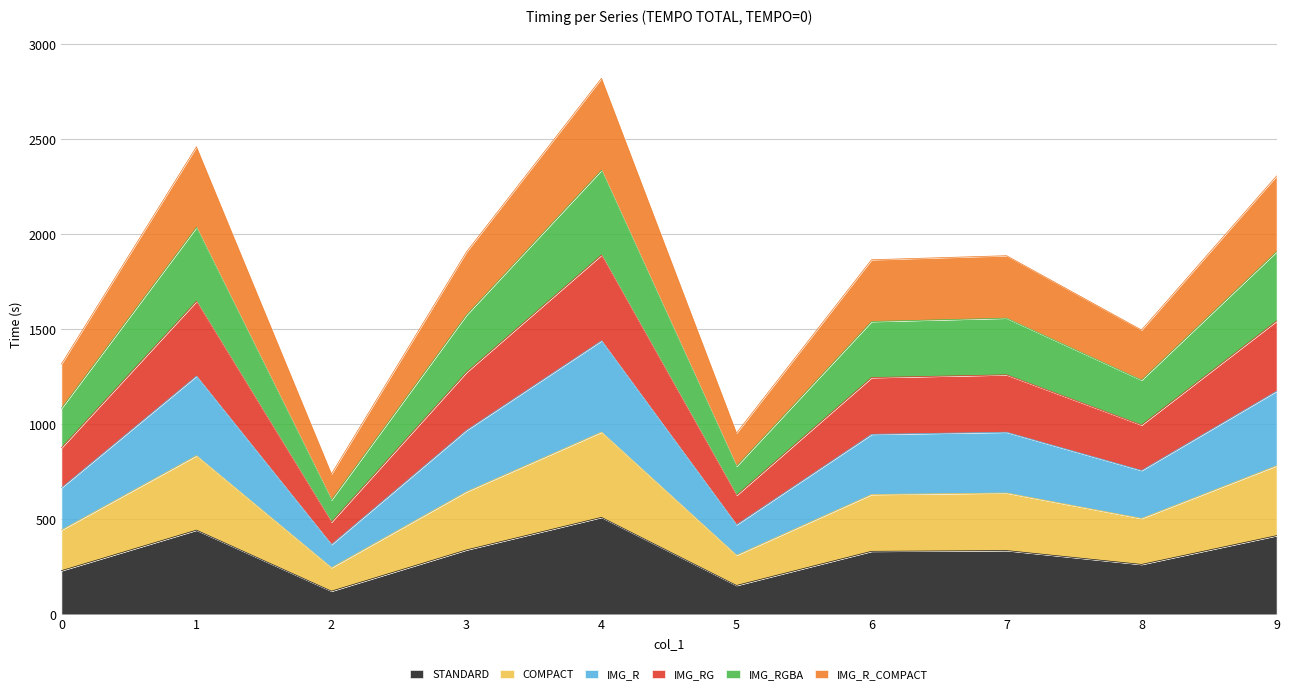

At which category is the sum across all series the highest?

4